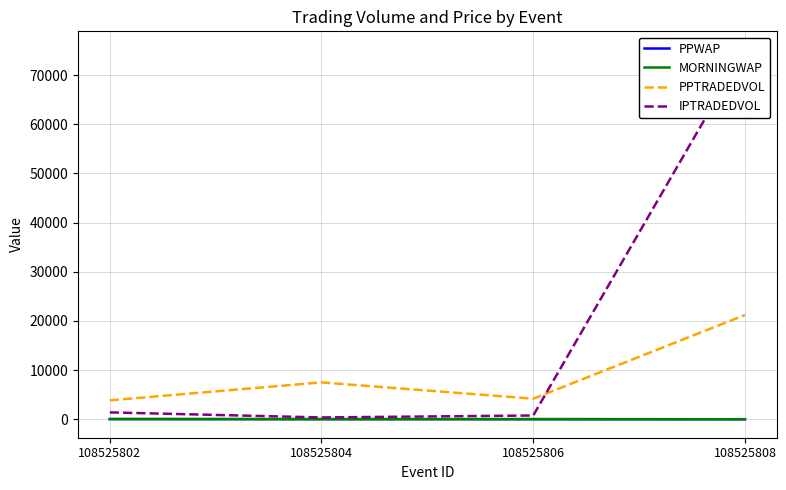

What is the difference between the second highest and second lowest values in the PPTRADEDVOL series?

3317.9